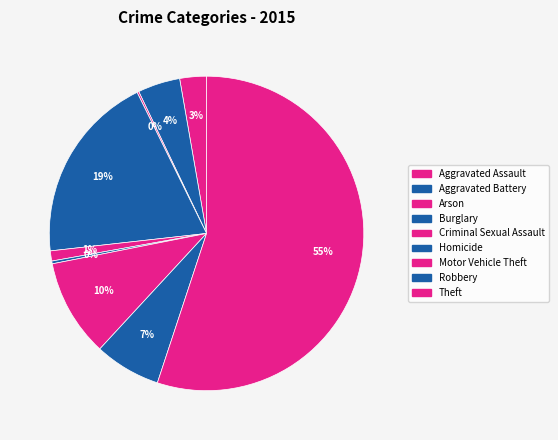

Rank the categories by value from highest to lowest.

Theft, Burglary, Motor Vehicle Theft, Robbery, Aggravated Battery, Aggravated Assault, Criminal Sexual Assault, Homicide, Arson